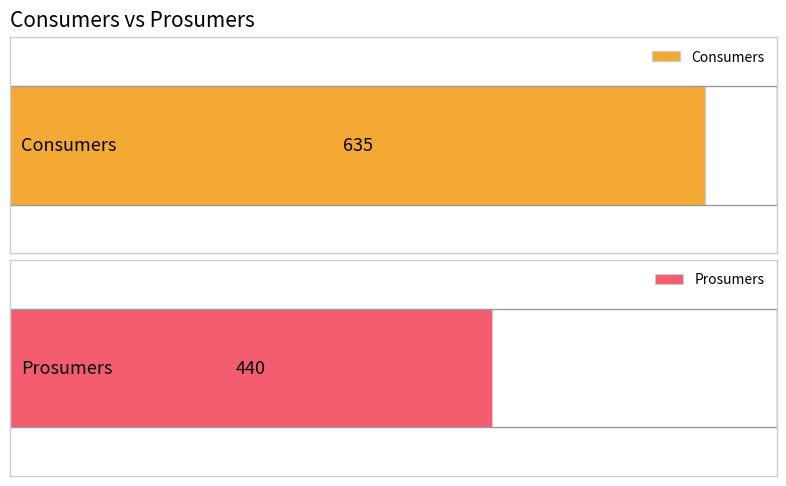

Which series has the widest spread of values?

Consumers